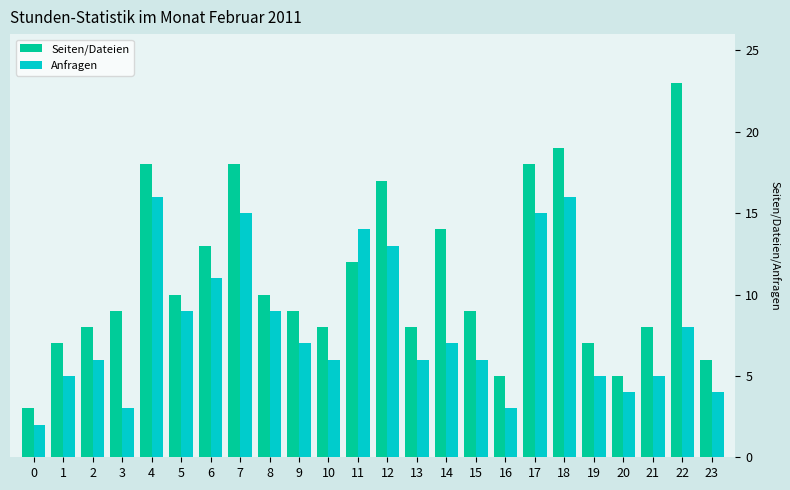

What is the value of the Anfragen bar at the 17th from the left?

3